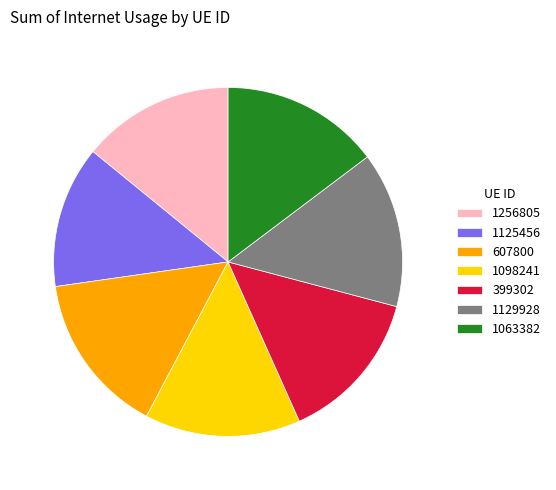

Which has a higher value, 607800 or 399302?

607800